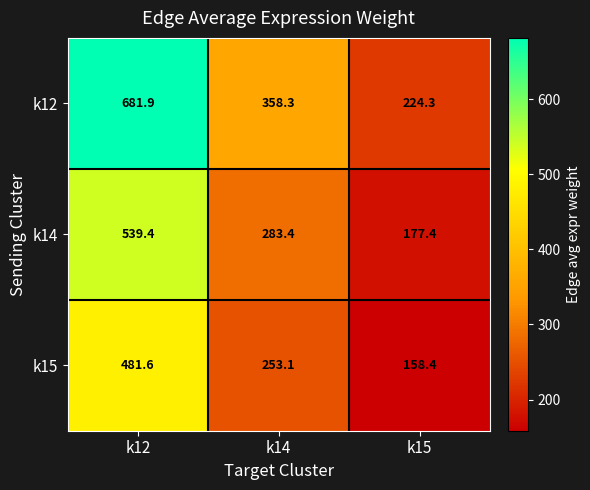

The value of k14 at k14 is 497.6. True or false?

False